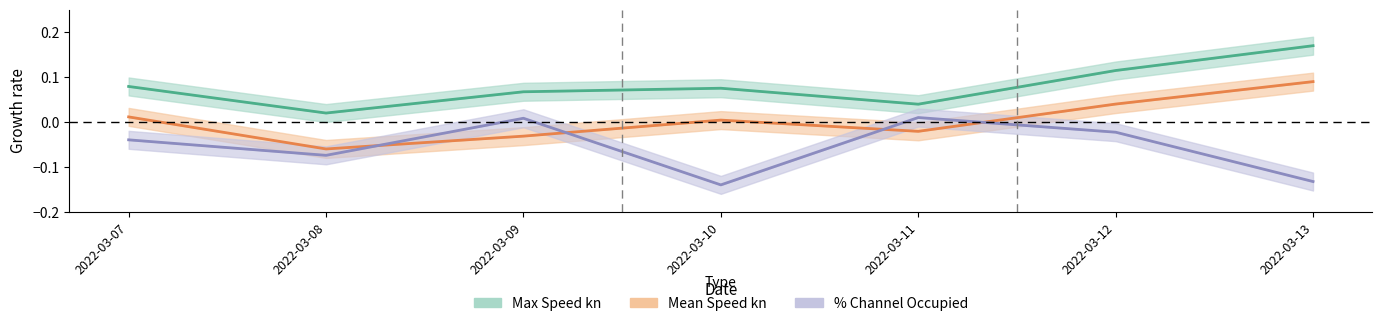

What is the difference between the Max Speed kn values at 2022-03-09 and 2022-03-13?

0.1